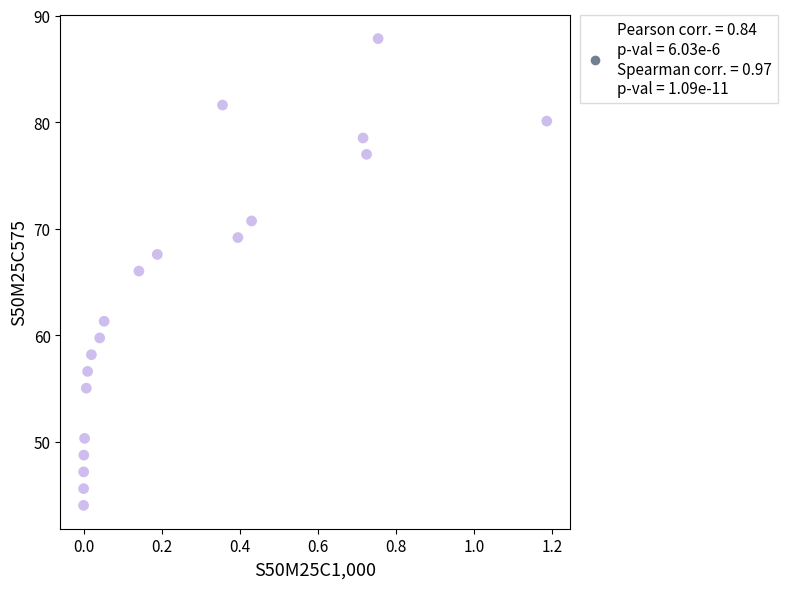

What is the range of X values (max minus min)?

1.2